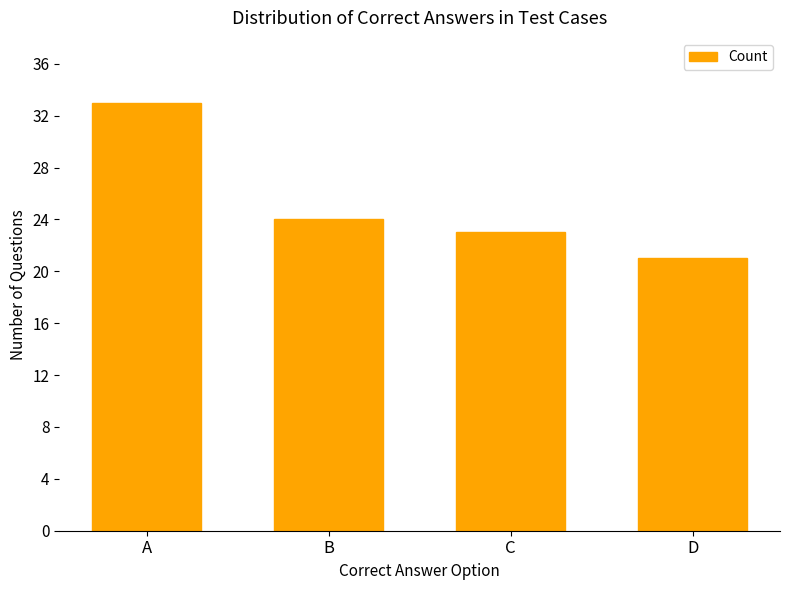

What is the ratio of the value at C to the value at D?

1.1